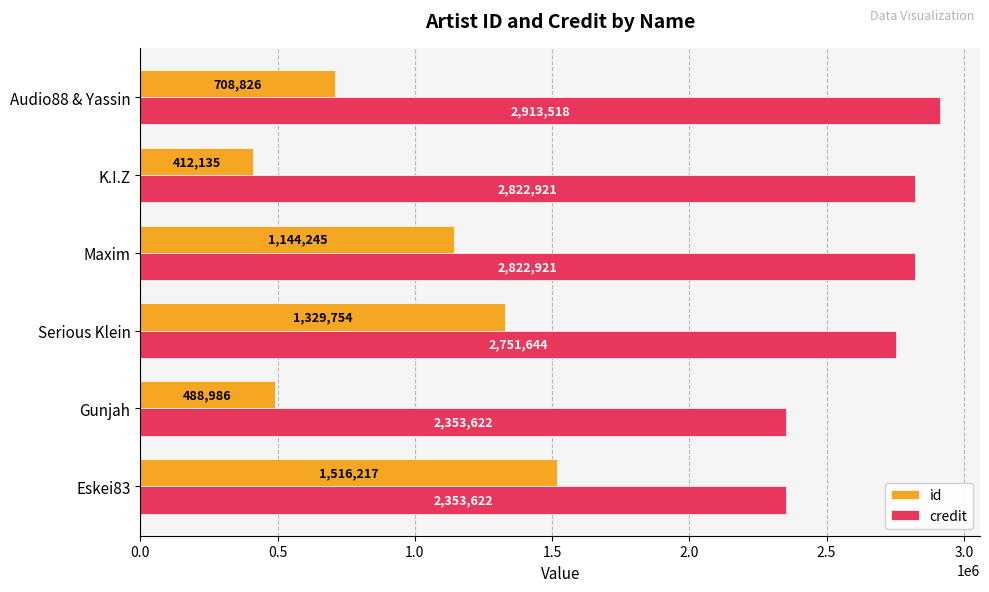

What is the minimum value for id?

412135